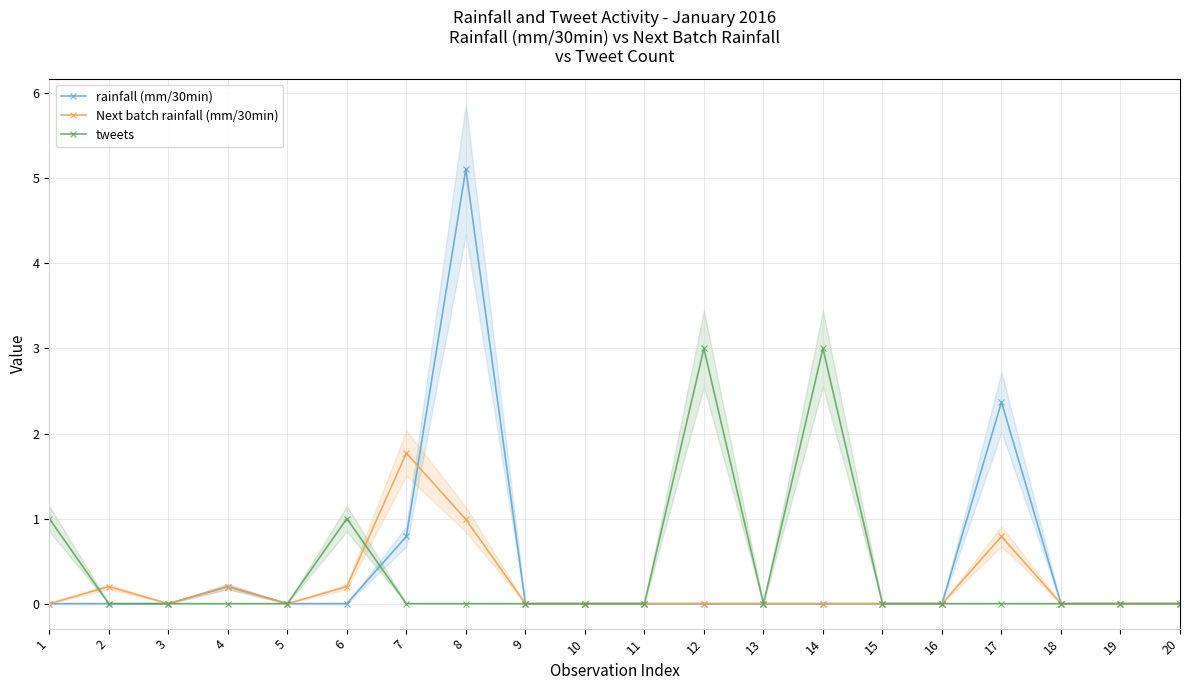

At which category is the sum across all series the highest?

8